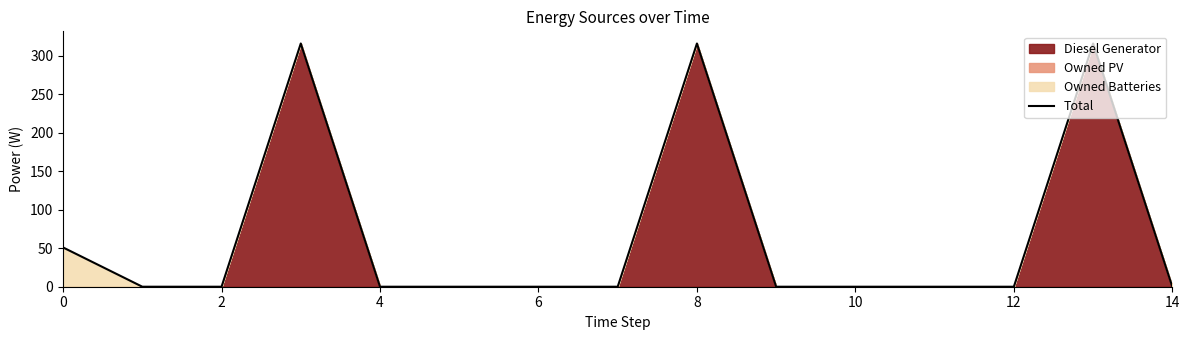

Count the number of categories in the chart.

15